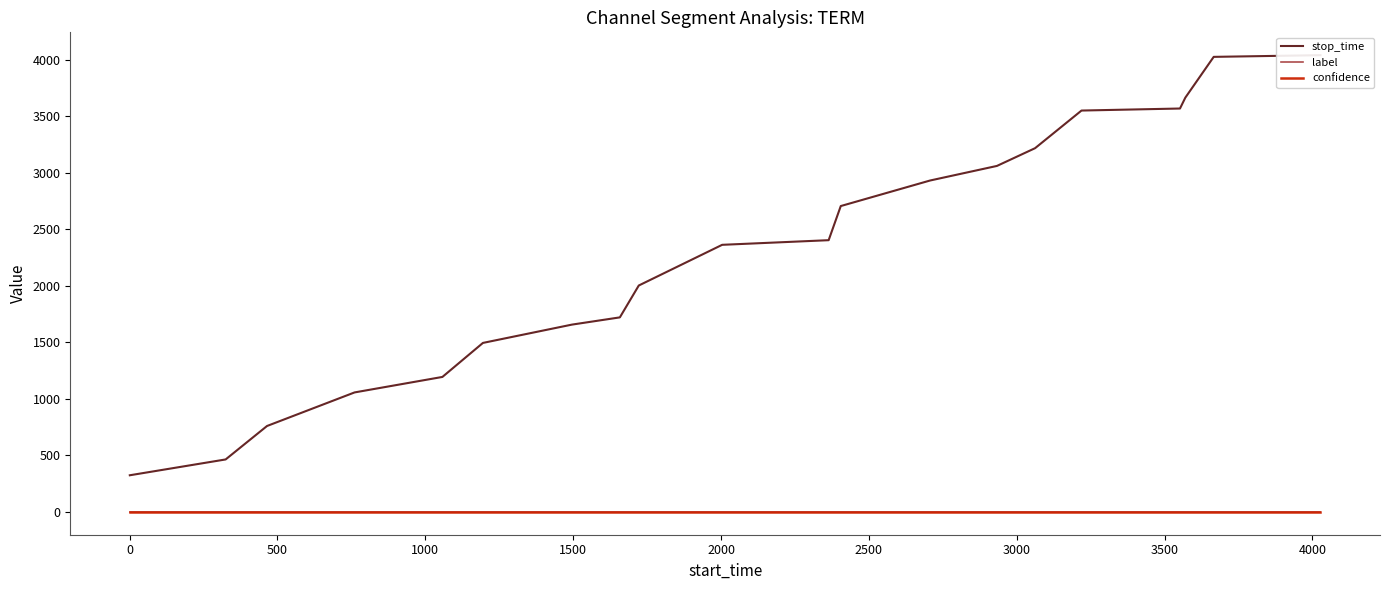

Is it true that stop_time equals 557.8 at 1500?

False